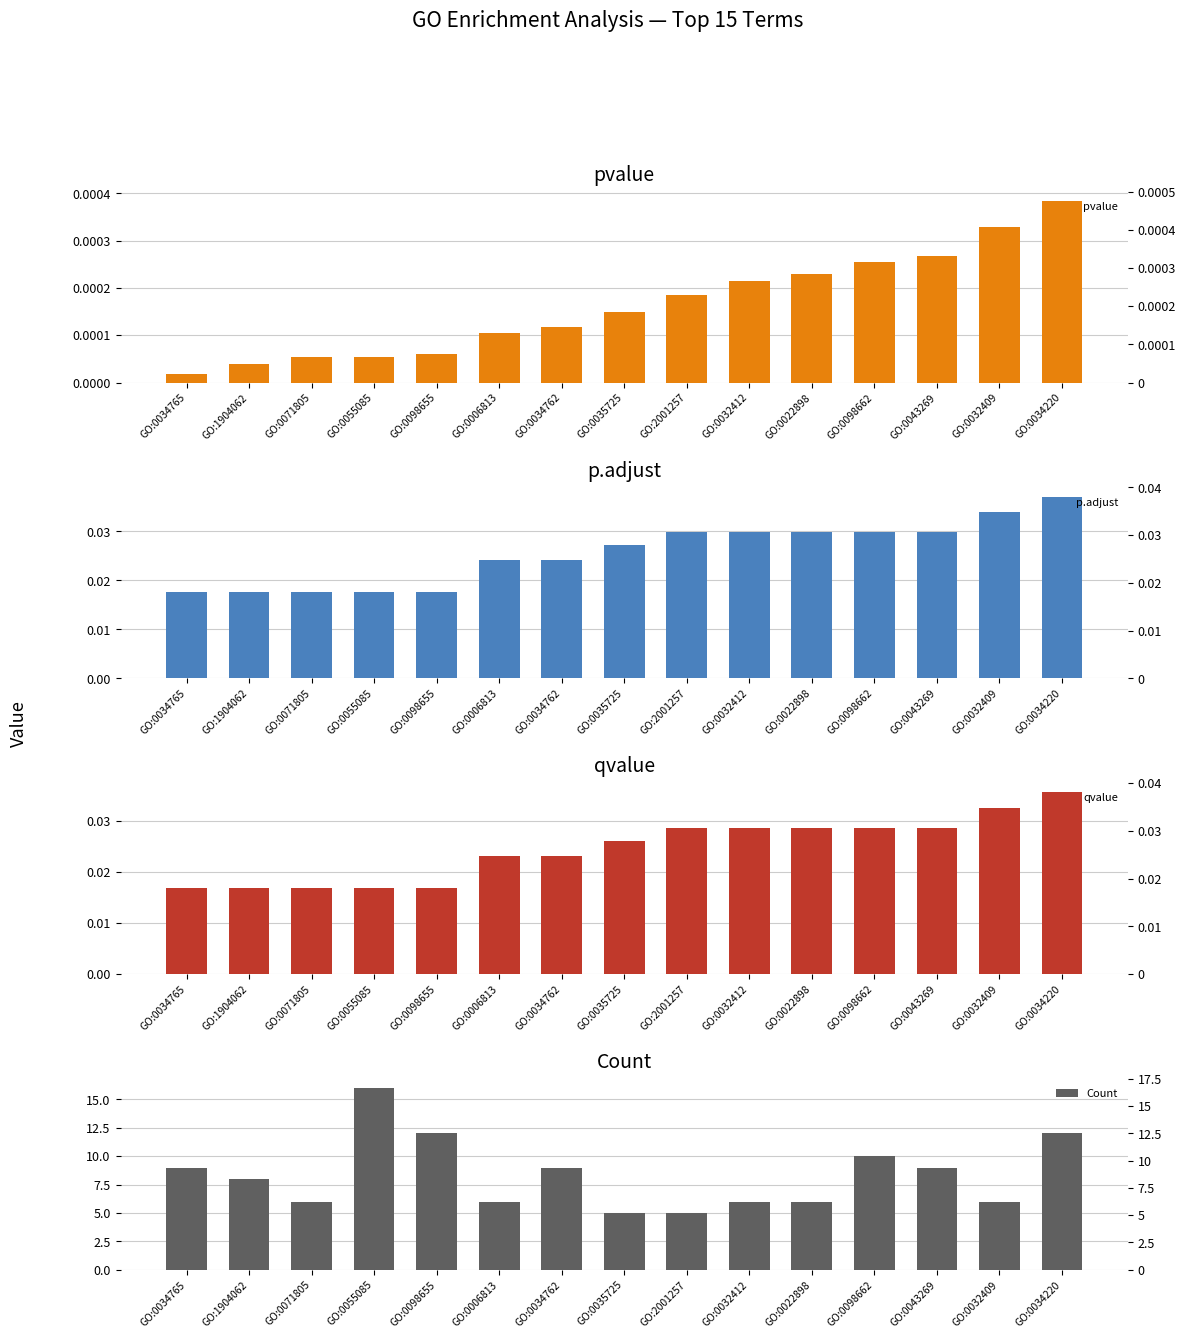

True or false: pvalue has a value of 0.0 at GO:0034762.

True